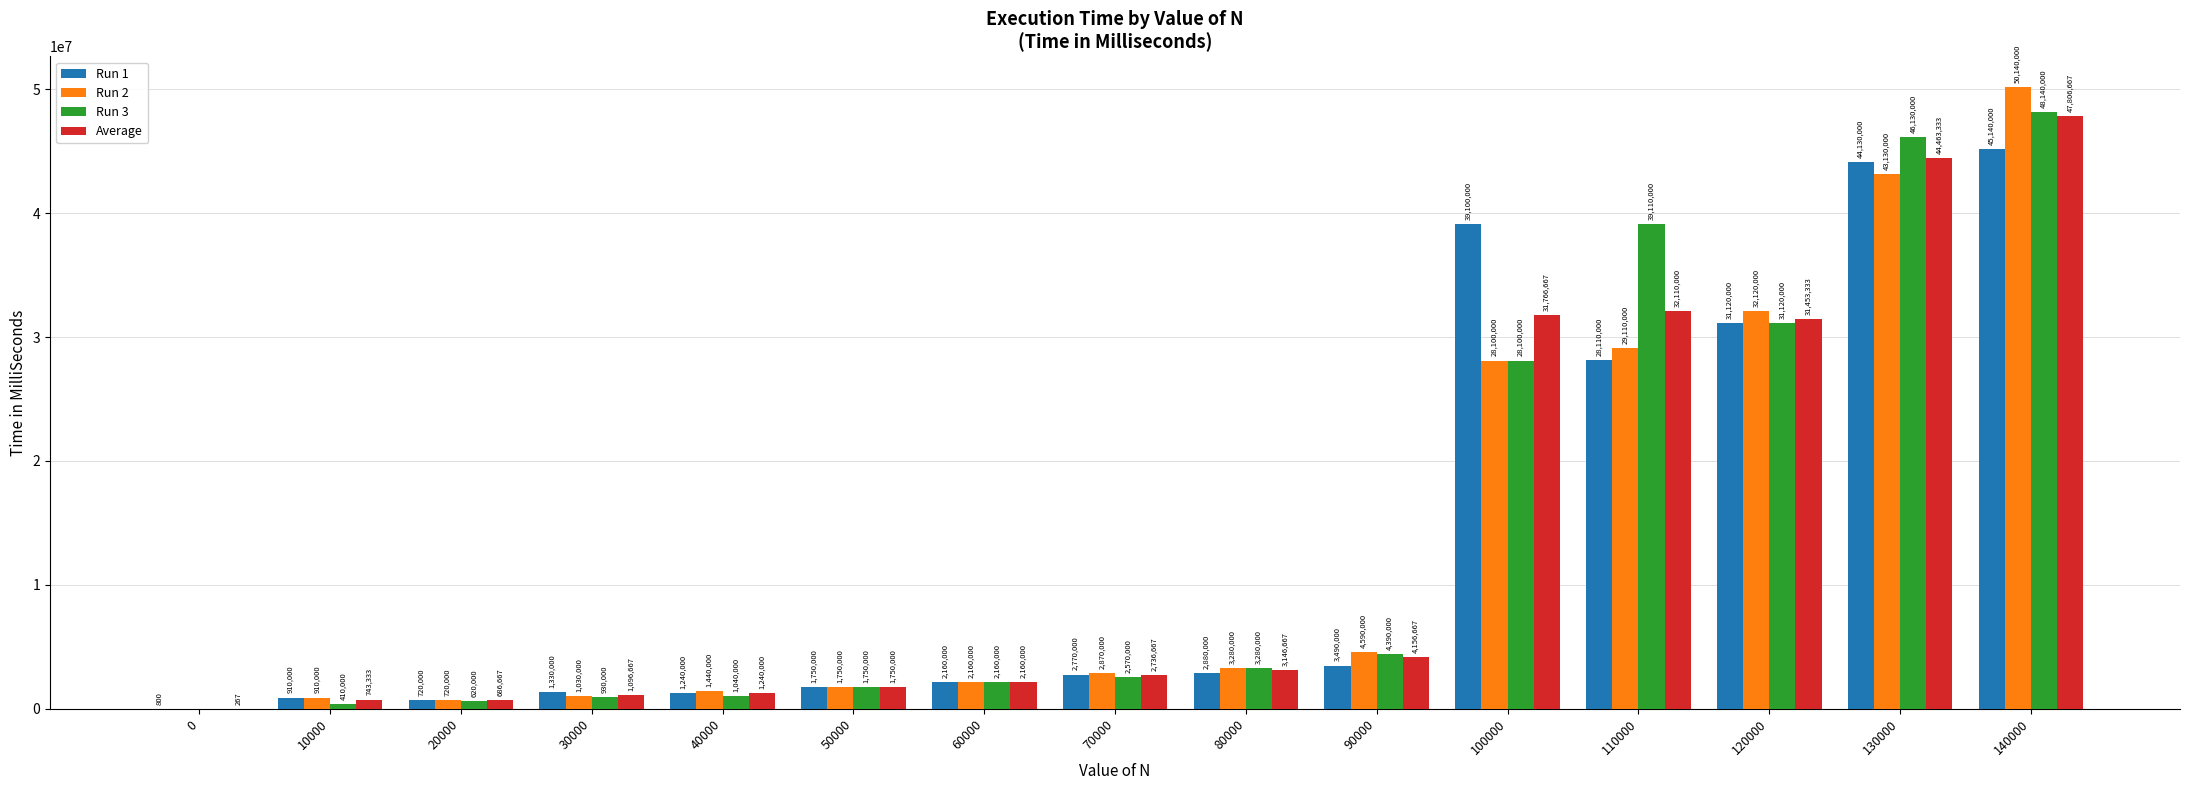

Are the bars grouped side by side (vs. stacked)?

Yes